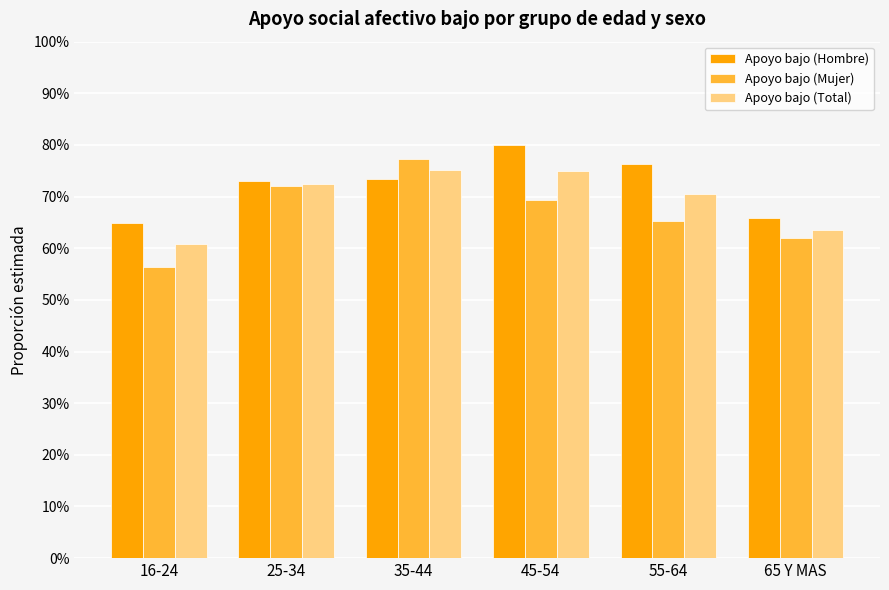

Where is Apoyo bajo (Mujer) nearest to the value 0?

16-24